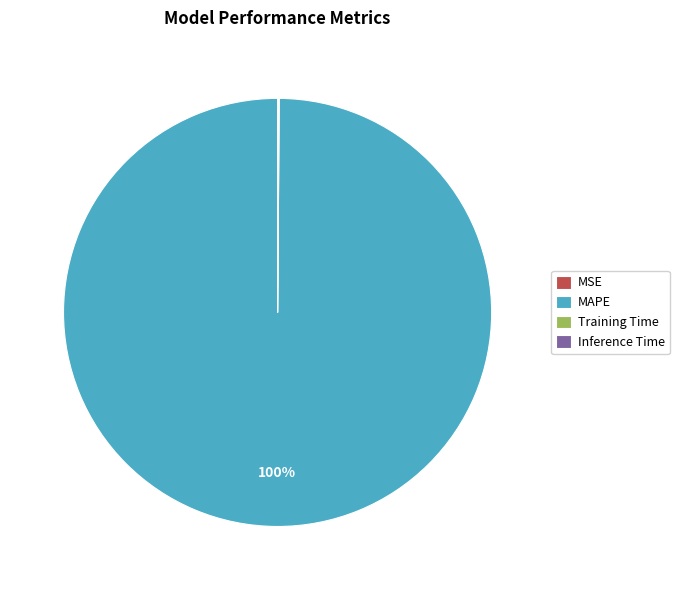

Which category accounts for the majority?

MAPE